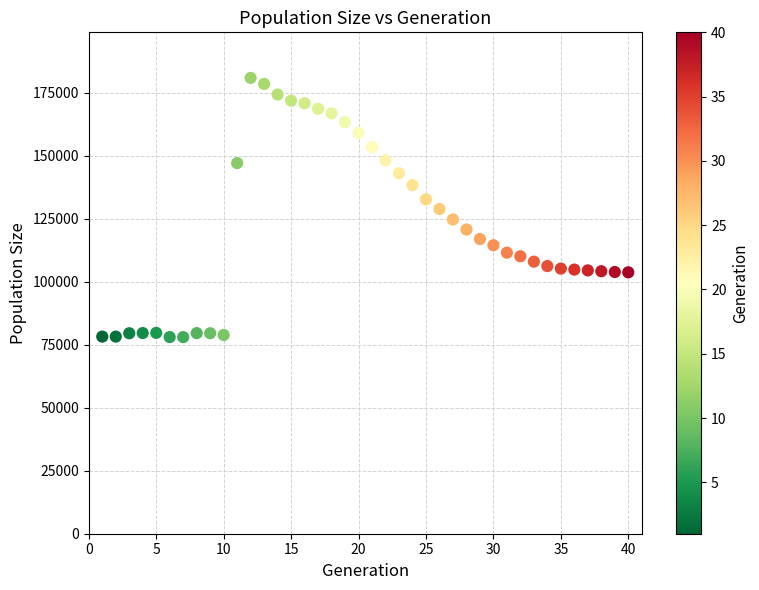

What is the range of Y values (max minus min)?

102805